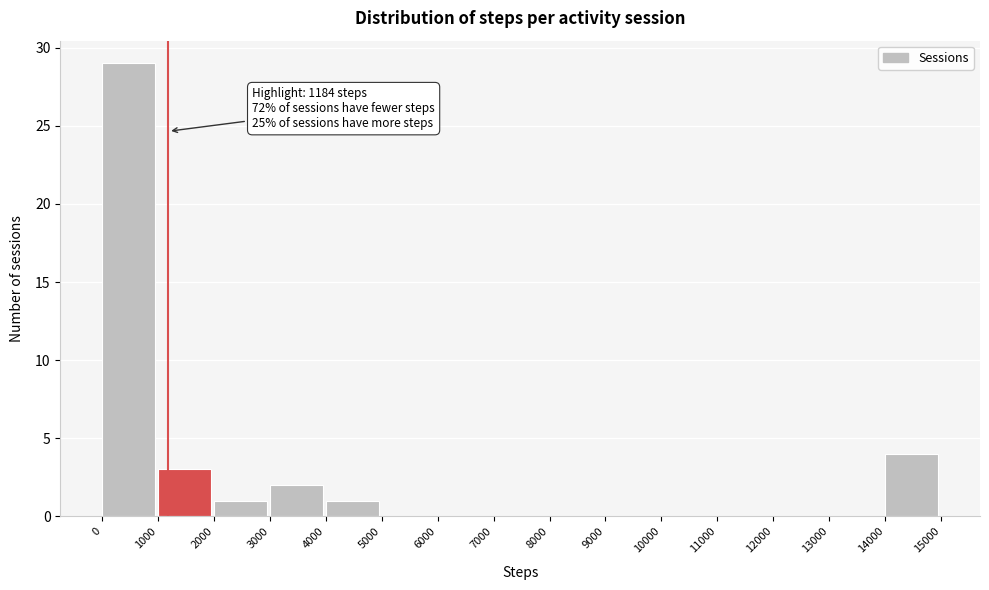

Over which range of the x-axis is the bar tallest?

0 to 1000